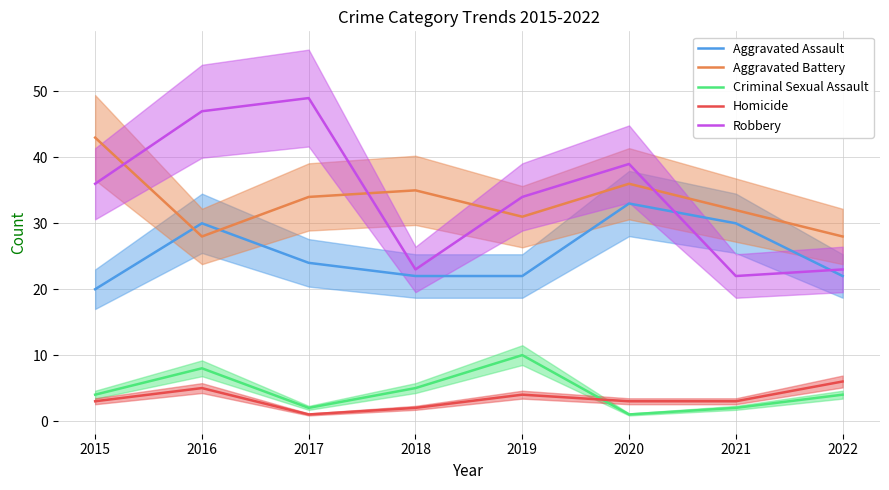

What is the maximum value shown in the chart?

49